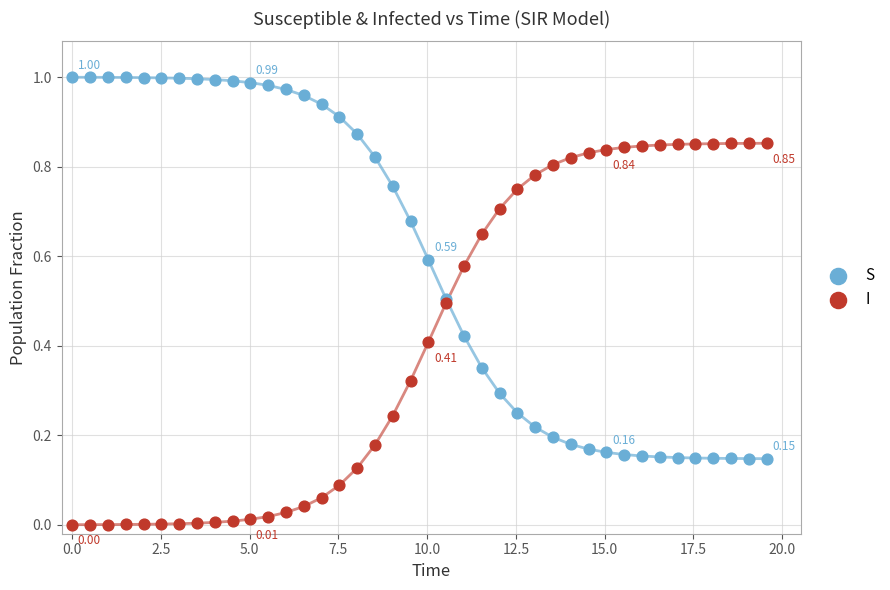

Which series contains the lowest Y value?

I